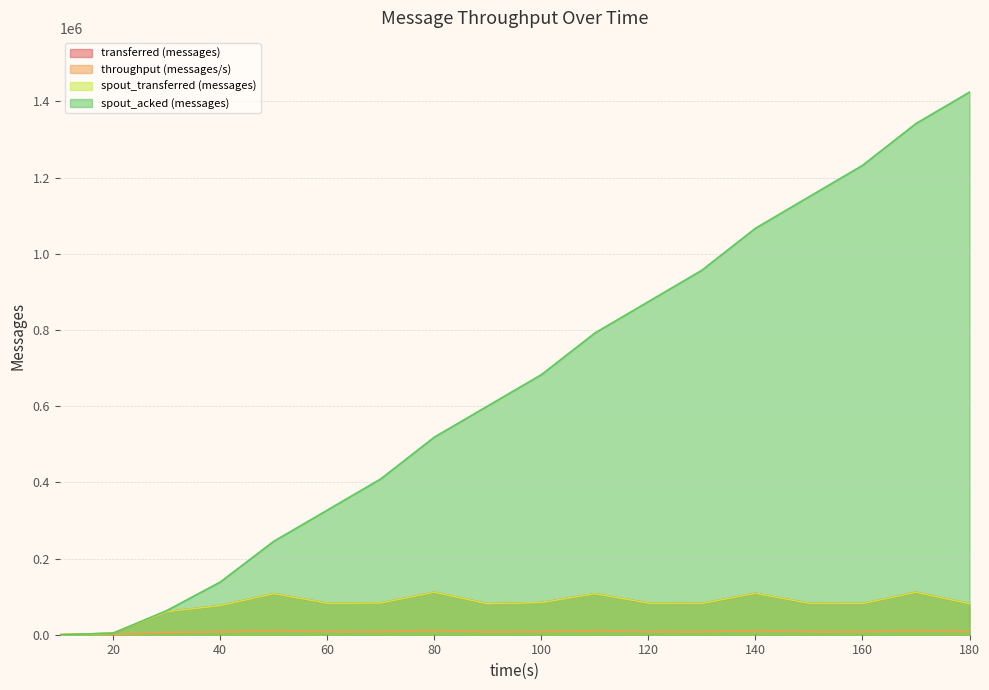

Reading right to left, extract all data points from this chart.

transferred (messages): 81320	111320	81620	82360	108720	81920	82960	107560	84280	81160	111280	83200	82640	107760	76300	60520	3920	0
throughput (messages/s): 8122	11115	8151	8222	10857	8180	8285	10740	8415	8086	11110	8303	8245	10759	7598	6023	390	0
spout_transferred (messages): 81320	111320	81620	82360	108720	81920	82960	107560	84280	81160	111280	83200	82640	107760	76300	60520	3920	0
spout_acked (messages): 1424100	1341720	1231780	1149380	1066740	956720	874280	791820	682460	600600	518540	409060	327000	245140	138240	63320	3960	0